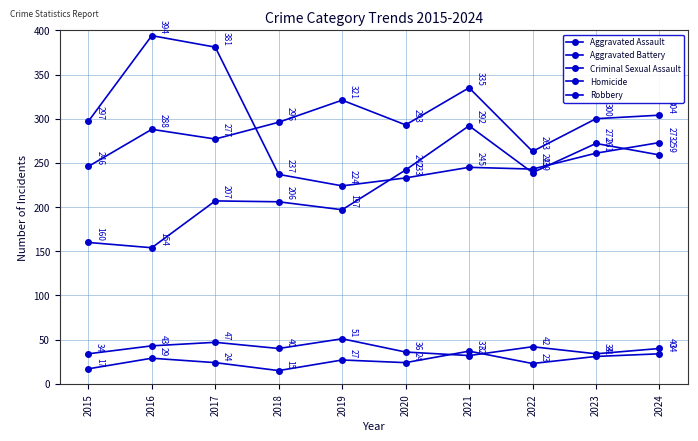

The value of Homicide at 2017 is 37. True or false?

False